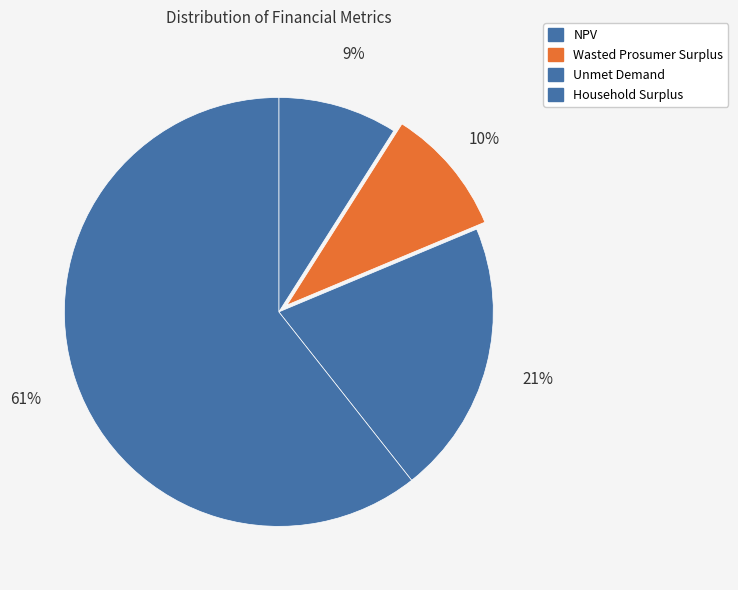

What is the total percentage of Household Surplus and NPV?

69.6%